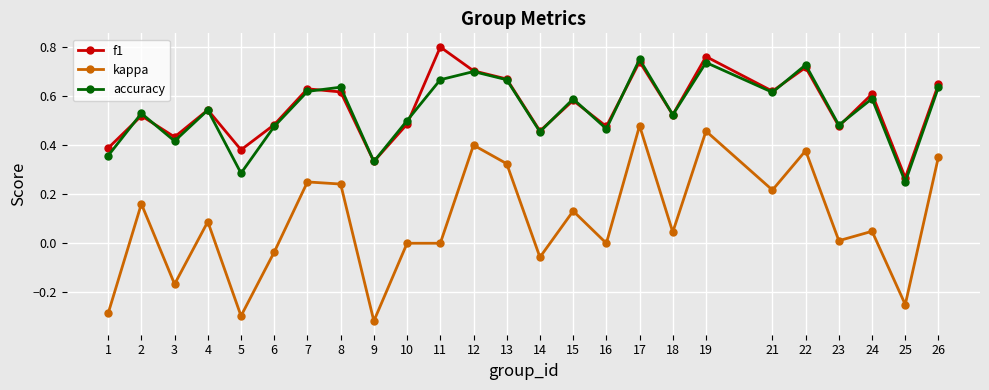

Between 18 and 21, which series saw the biggest shift?

kappa